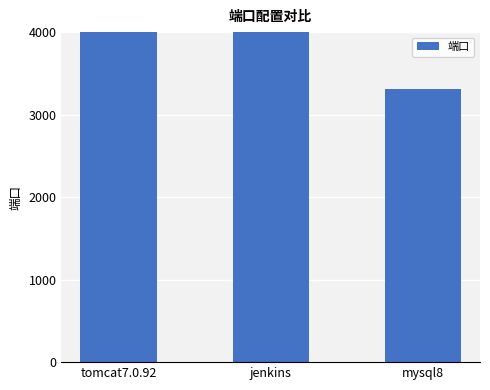

Is it true that the value at jenkins is 12701?

False